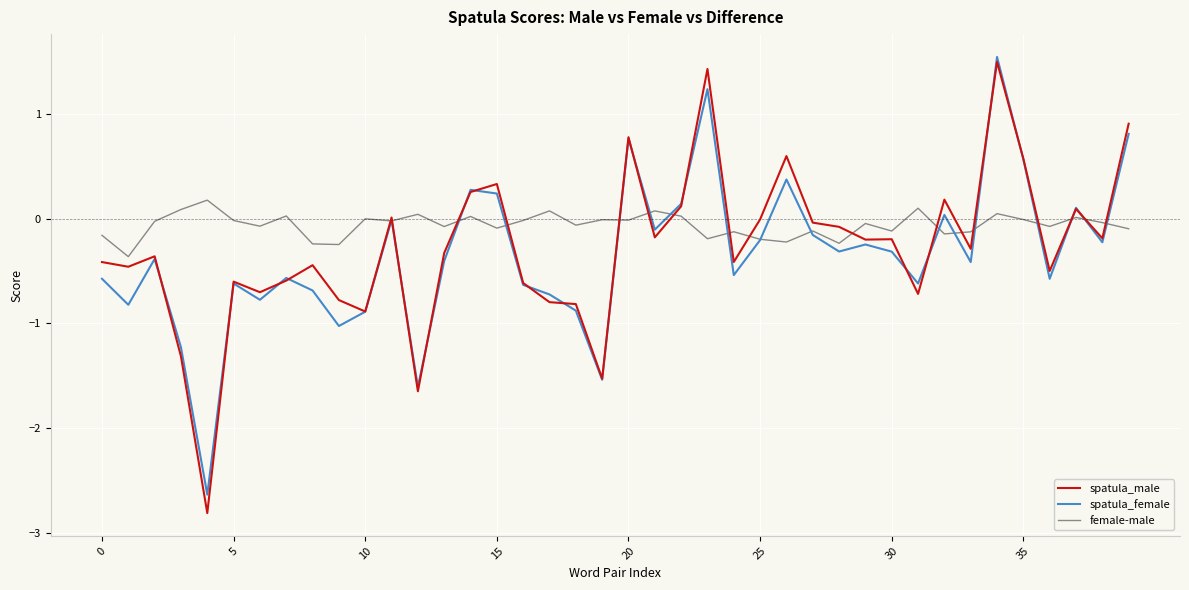

Which series has the largest total across all categories?

female-male